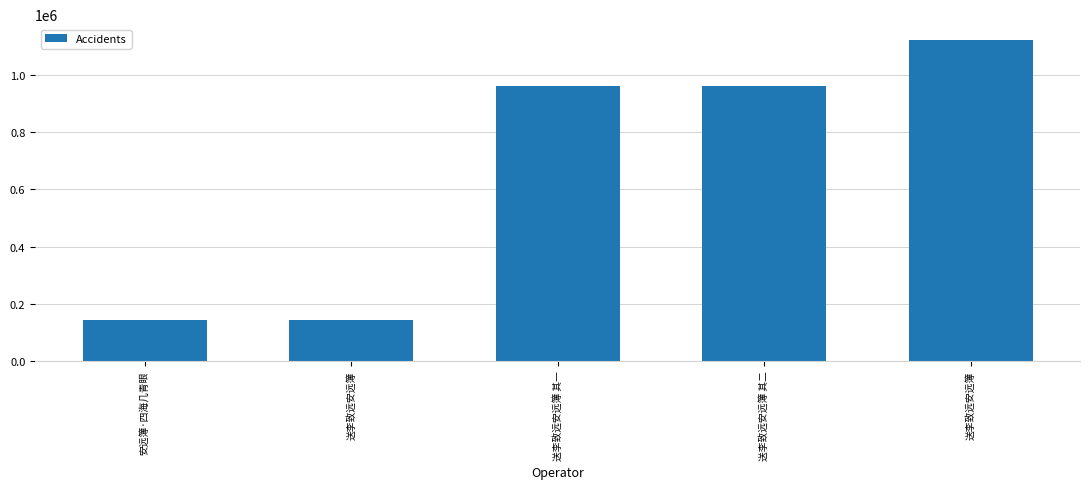

What is the change in value from 送李致远安远簿 其一 to 送李致远安远簿 其二?

-1